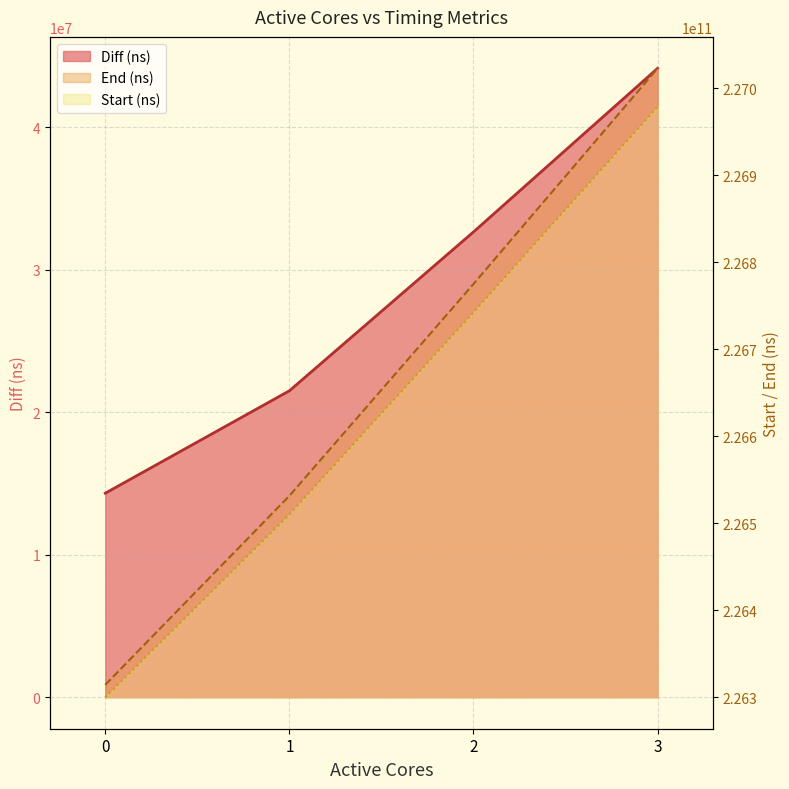

List the labels in order of Start (ns) value, smallest first.

0, 1, 2, 3